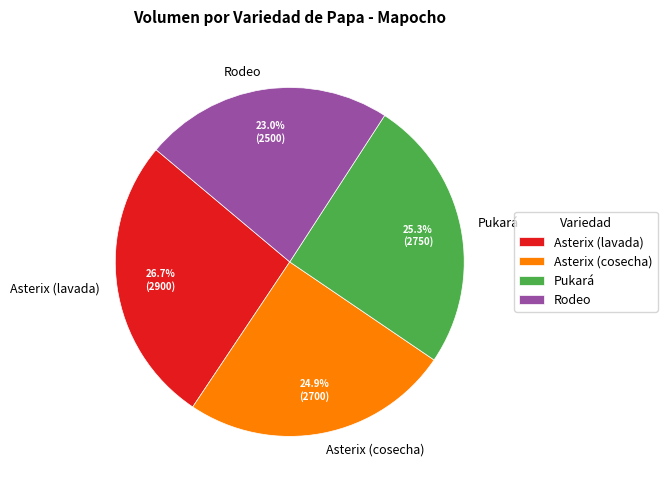

To the nearest percent, what is the average slice percentage?

25%